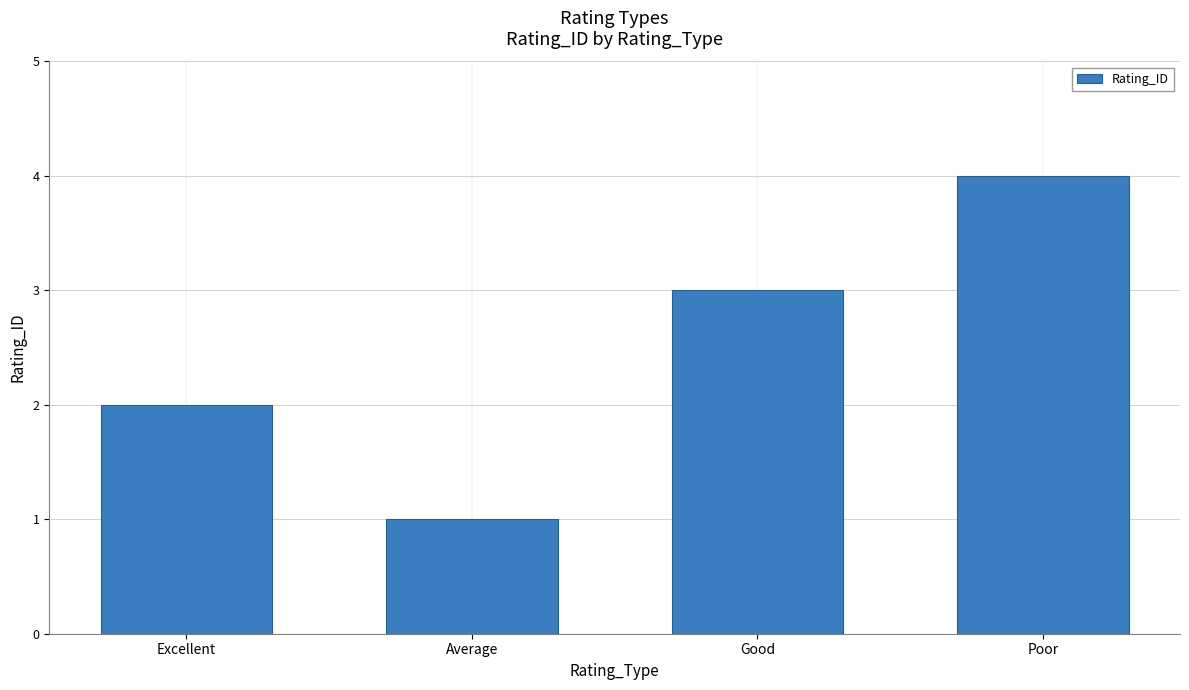

What is the difference between the maximum and minimum values?

3